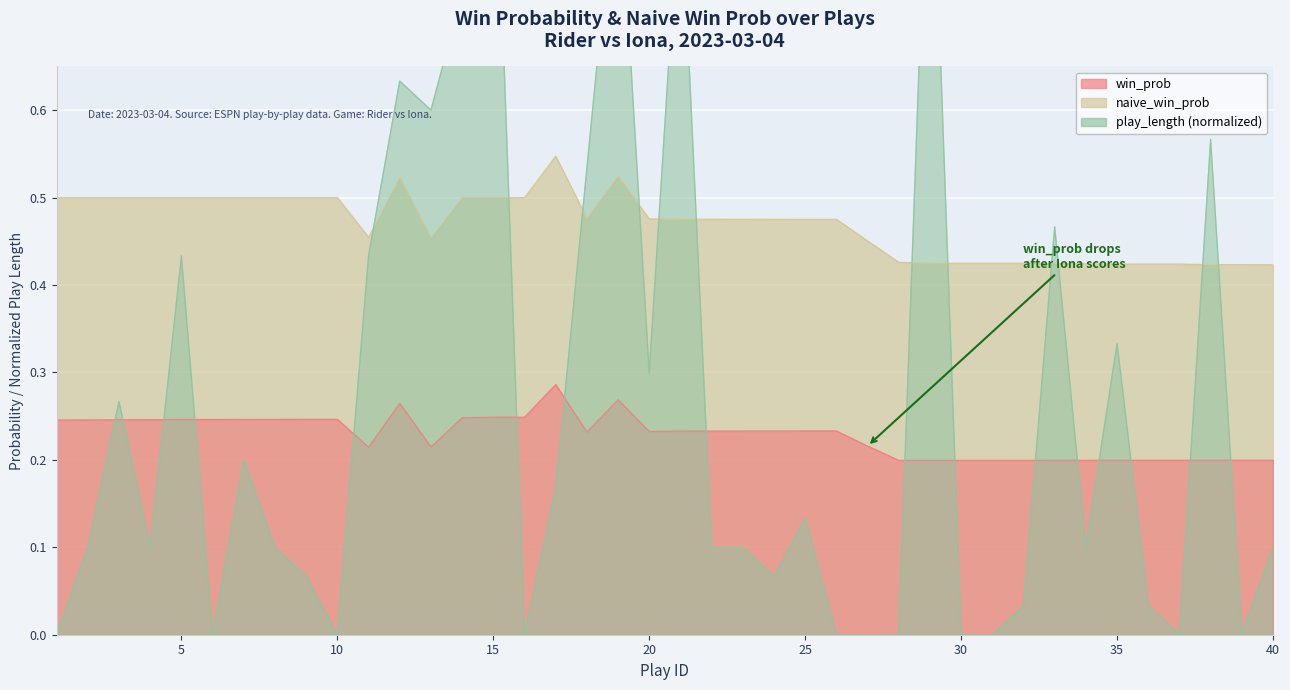

At how many categories does at least one series exceed 0?

40